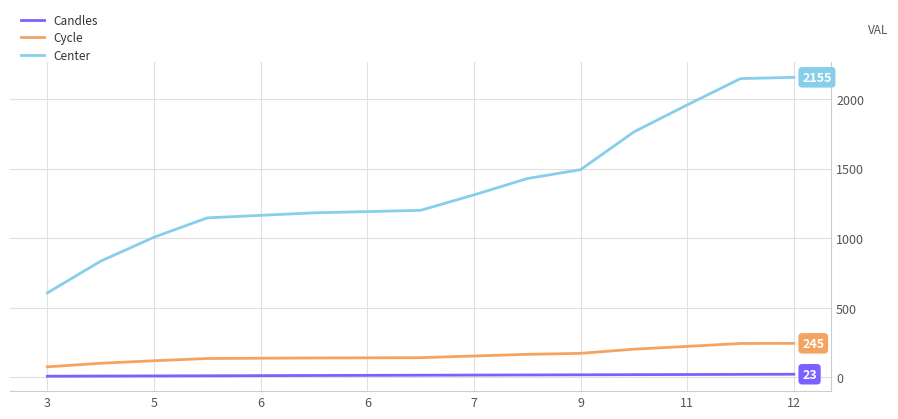

Rank the series by their maximum value, from highest to lowest.

Center, Cycle, Candles